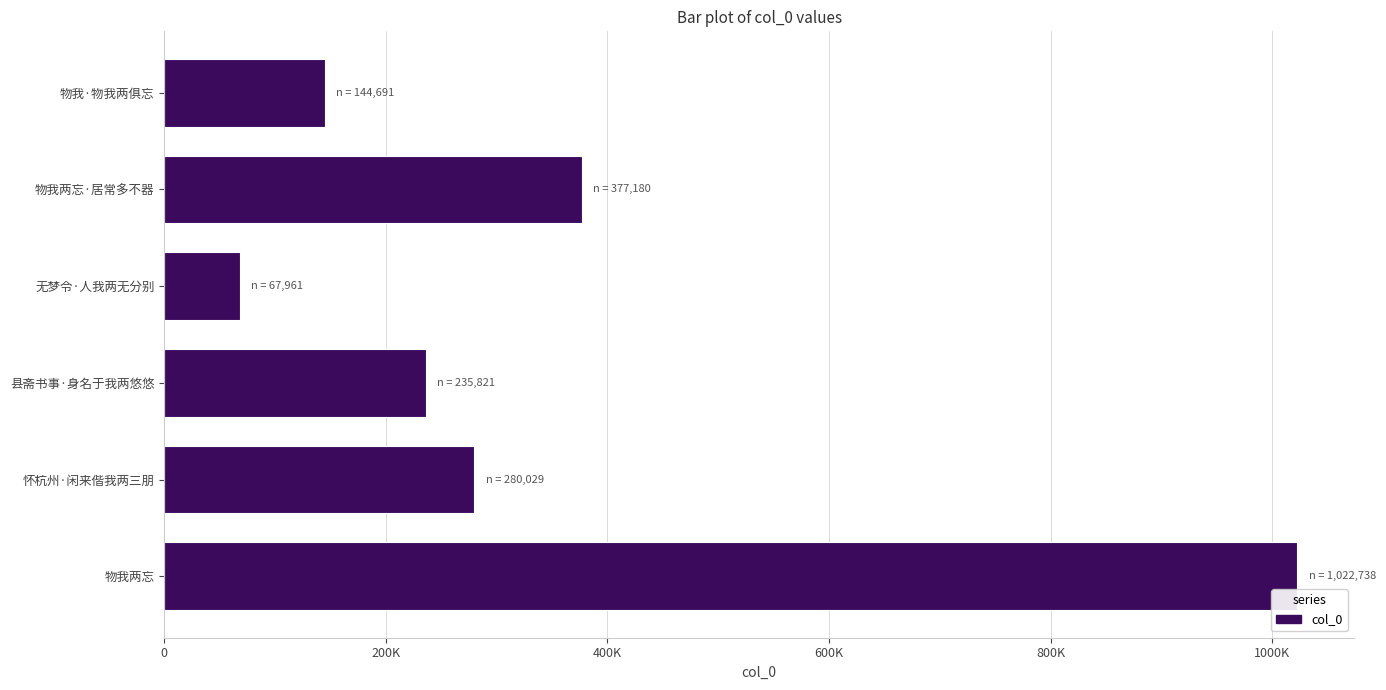

What is the sum of all values?

2128420